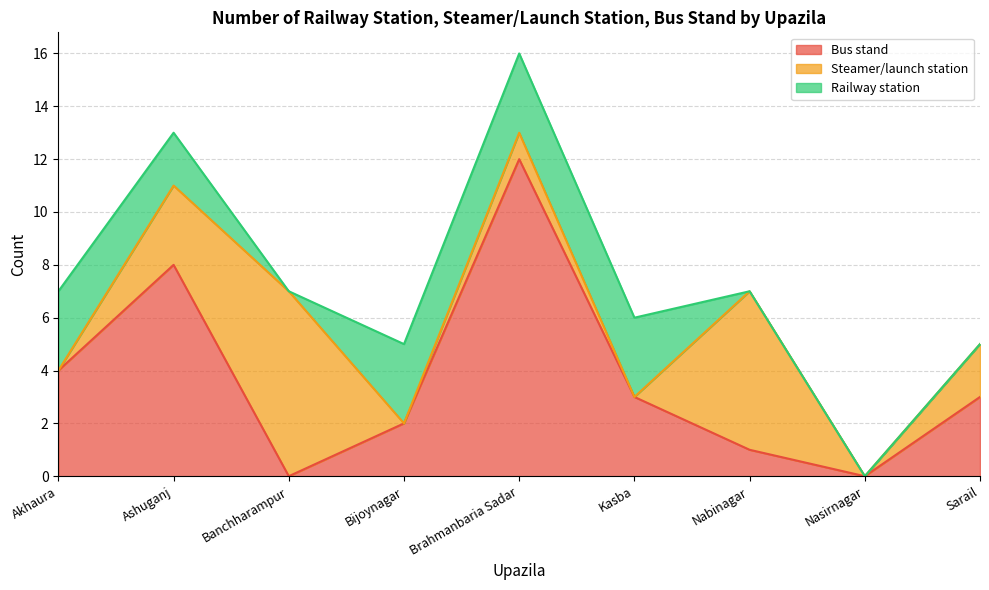

Where does the Bus stand series first go above 3?

Akhaura